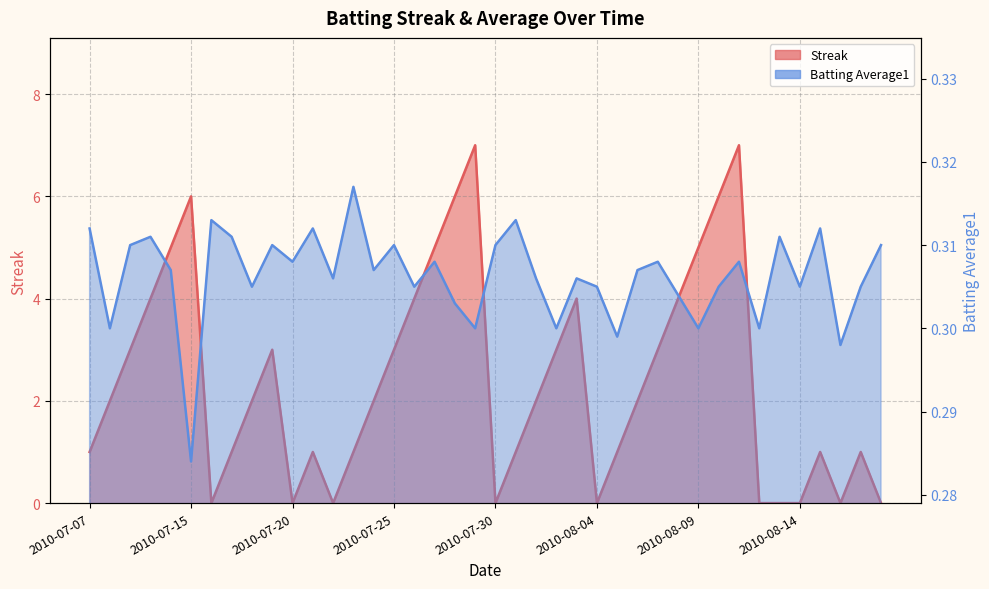

What is the label of the 25th point from the right?

2010-07-25